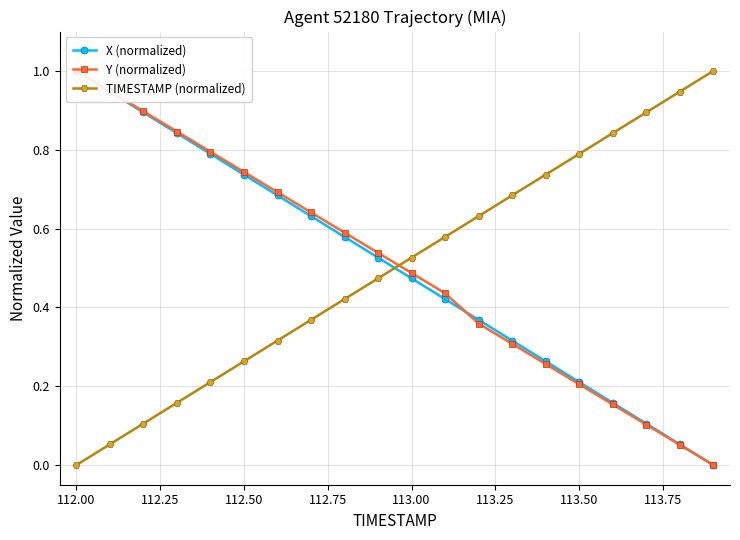

Reading right to left, transcribe all the data shown in this chart.

X (normalized): 0.0	0.1	0.1	0.2	0.2	0.3	0.3	0.4	0.4	0.5	0.5	0.6	0.6	0.7	0.7	0.8	0.8	0.9	0.9	1.0
Y (normalized): 0.0	0.1	0.1	0.2	0.2	0.3	0.3	0.4	0.4	0.5	0.5	0.6	0.6	0.7	0.7	0.8	0.8	0.9	0.9	1.0
TIMESTAMP (normalized): 1.0	0.9	0.9	0.8	0.8	0.7	0.7	0.6	0.6	0.5	0.5	0.4	0.4	0.3	0.3	0.2	0.2	0.1	0.1	0.0